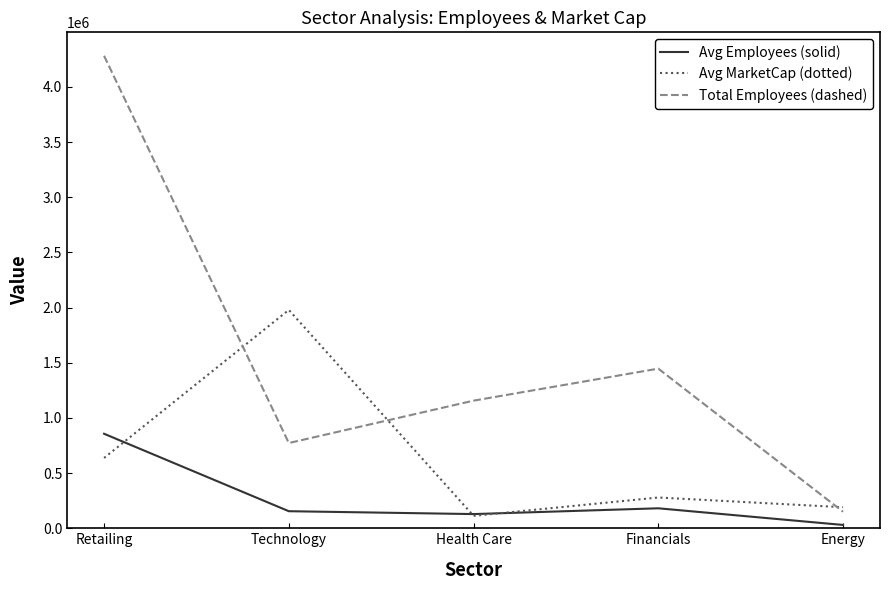

What position from the right is Financials?

2